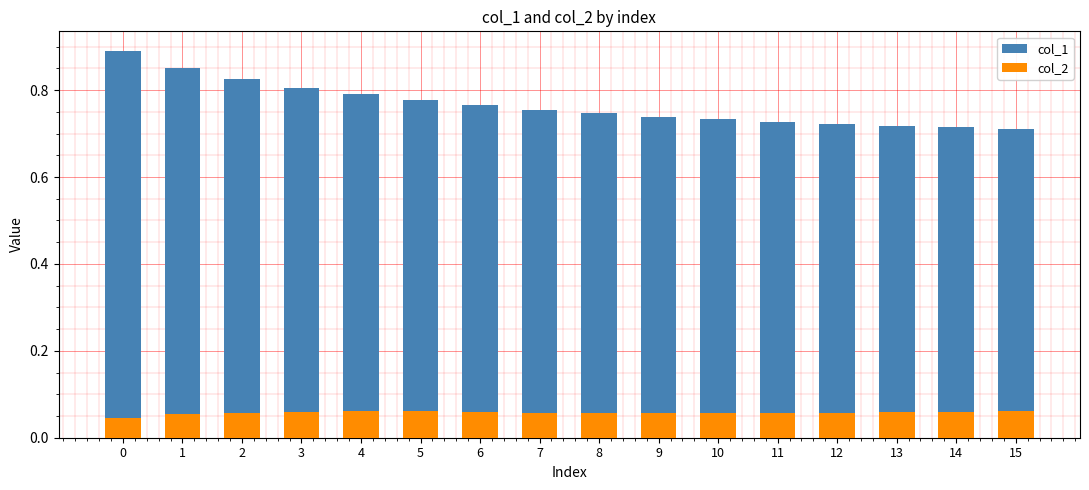

How many bars are there in total?

32